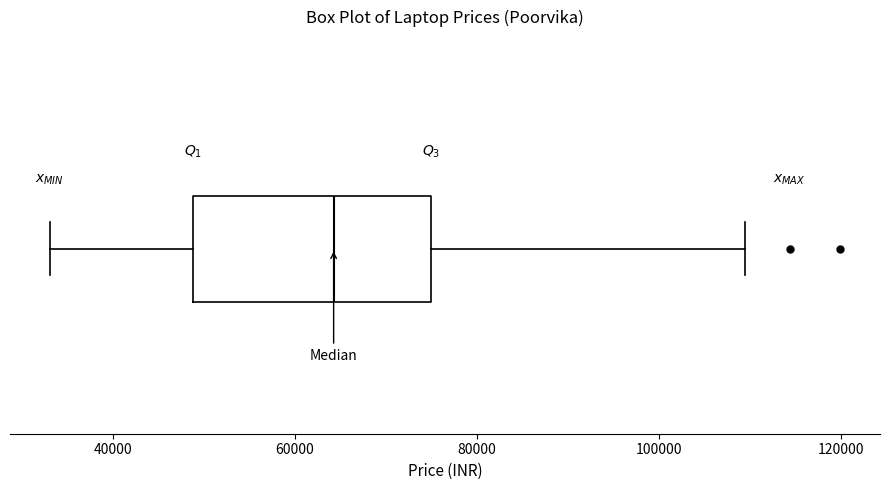

Read this box plot against the x-axis: the position of the median line, the range covered by the box, and the ends of both whiskers. The values are not printed on the chart, so give them approximately, as read against the axis.

median 64000, box 48000 to 74000, whiskers 32000 to 110000